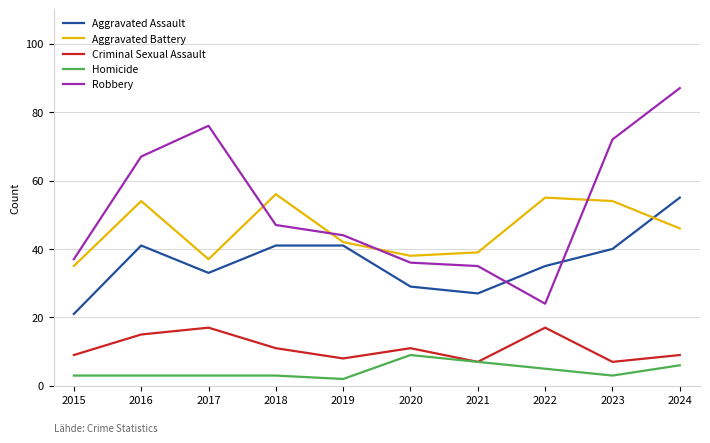

True or false: Homicide and Aggravated Battery intersect in this chart.

False